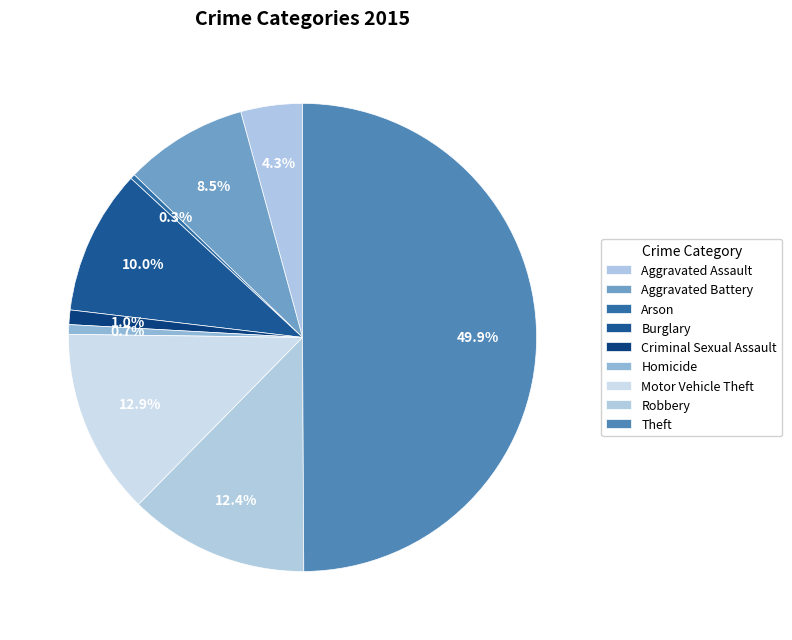

To the nearest percent, what is the combined percentage of Arson and Criminal Sexual Assault?

1%